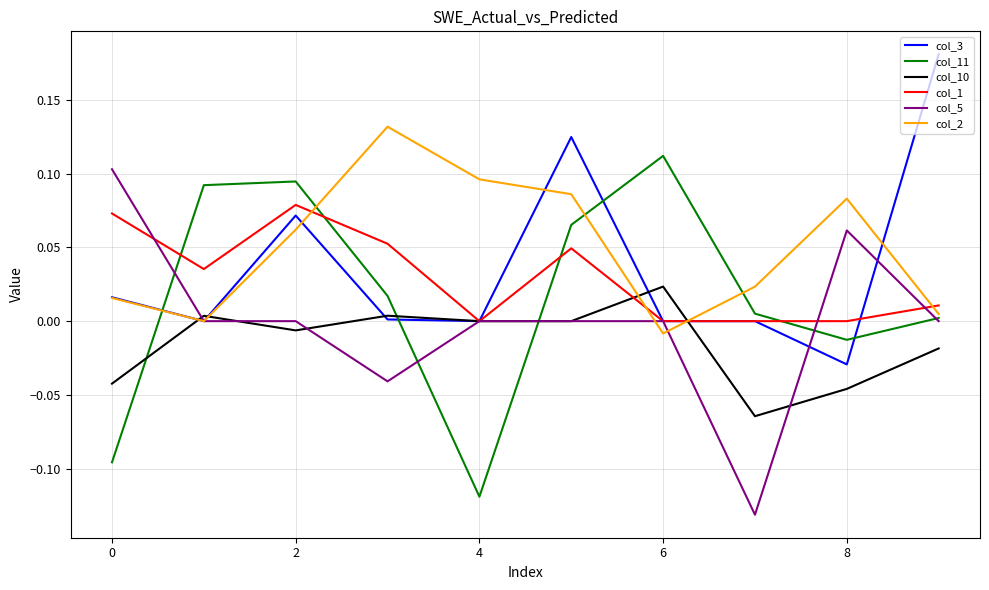

True or false: col_11 and col_10 cross at least once.

True